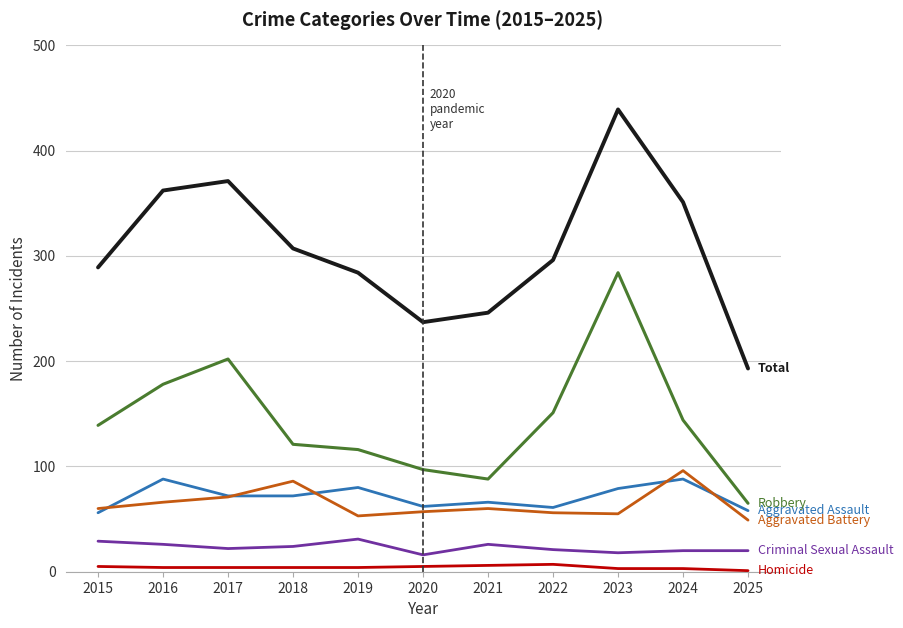

What is the greatest value displayed?

439